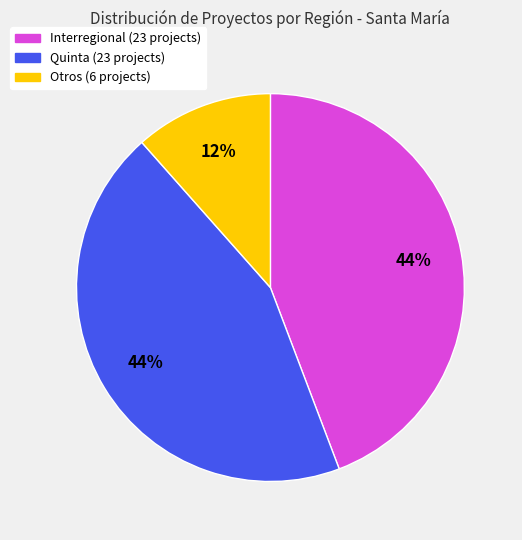

Is there a majority slice in this chart?

No